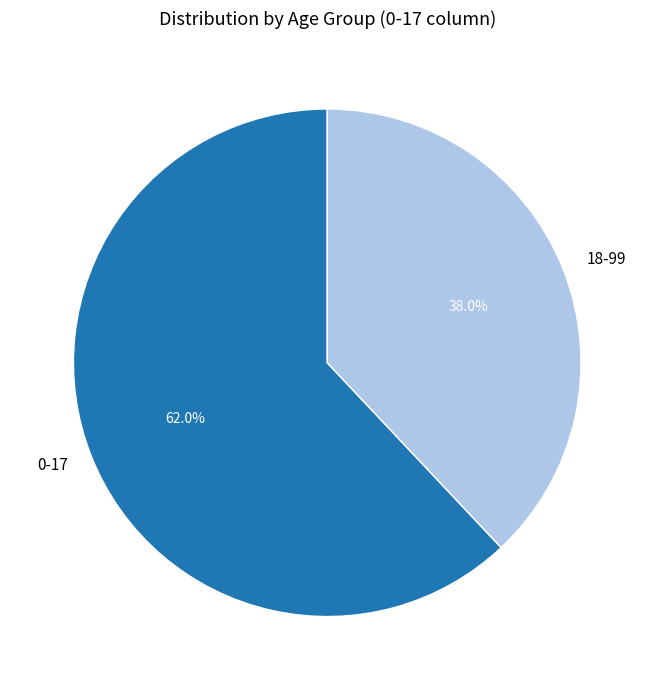

How many slices are in this pie chart?

2